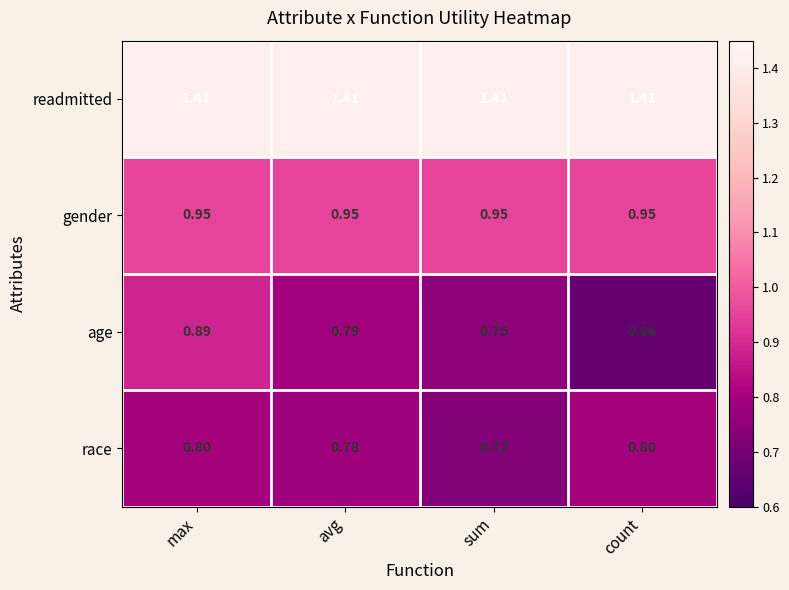

At which label is age closest to 0?

count